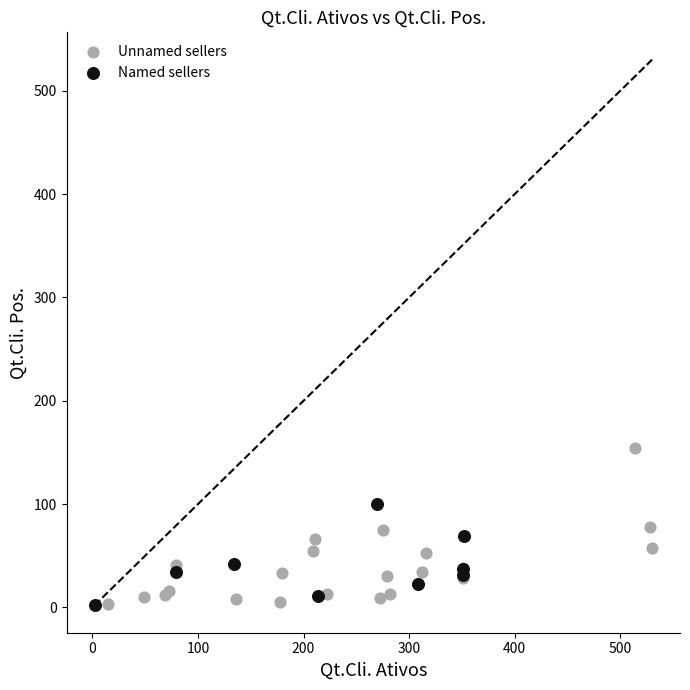

Which series reaches the maximum Y coordinate?

Unnamed sellers